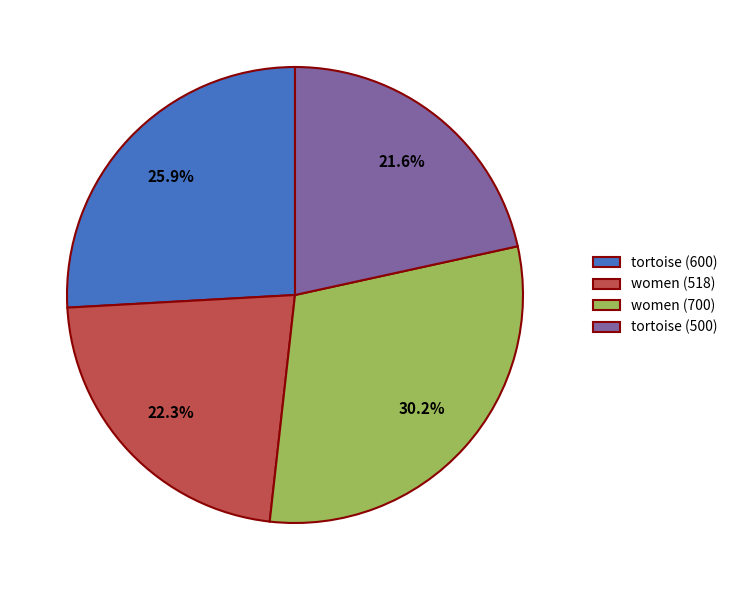

Does women (700) account for over 50% of the chart?

No